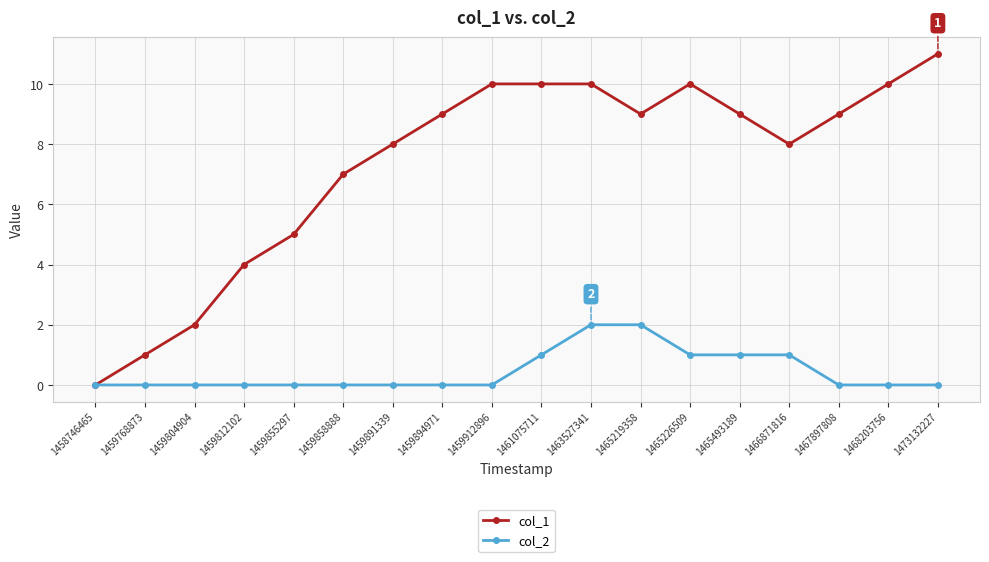

Reading left to right, what are all the values shown in this chart?

col_1: 0	1	2	4	5	7	8	9	10	10	10	9	10	9	8	9	10	11
col_2: 0	0	0	0	0	0	0	0	0	1	2	2	1	1	1	0	0	0